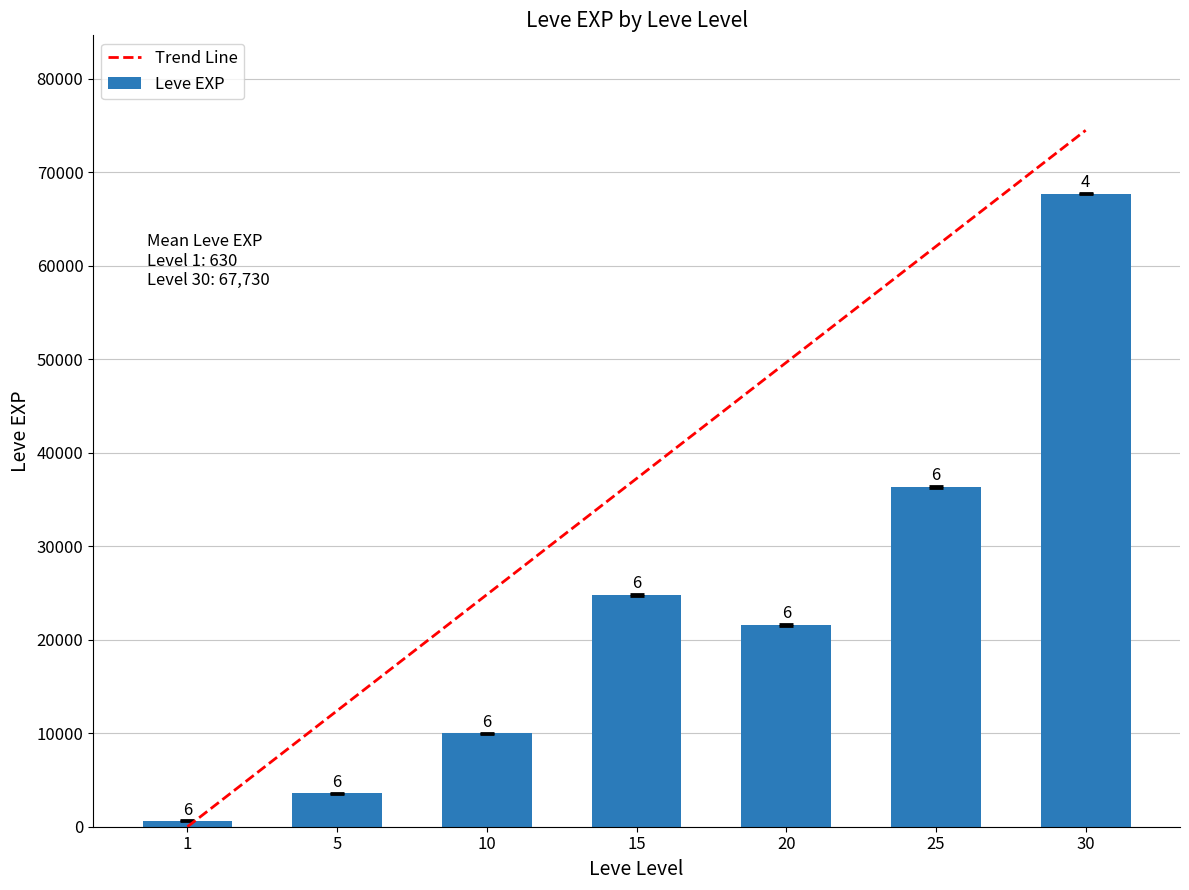

The value of Trend Line at 10 is 7446.8. True or false?

False